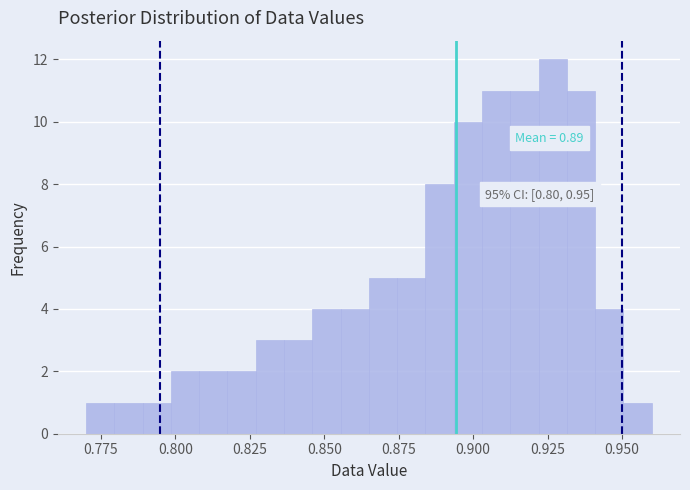

Around what value on the x-axis is the tallest bar? Give the approximate position of its centre, as read against the axis.

0.925